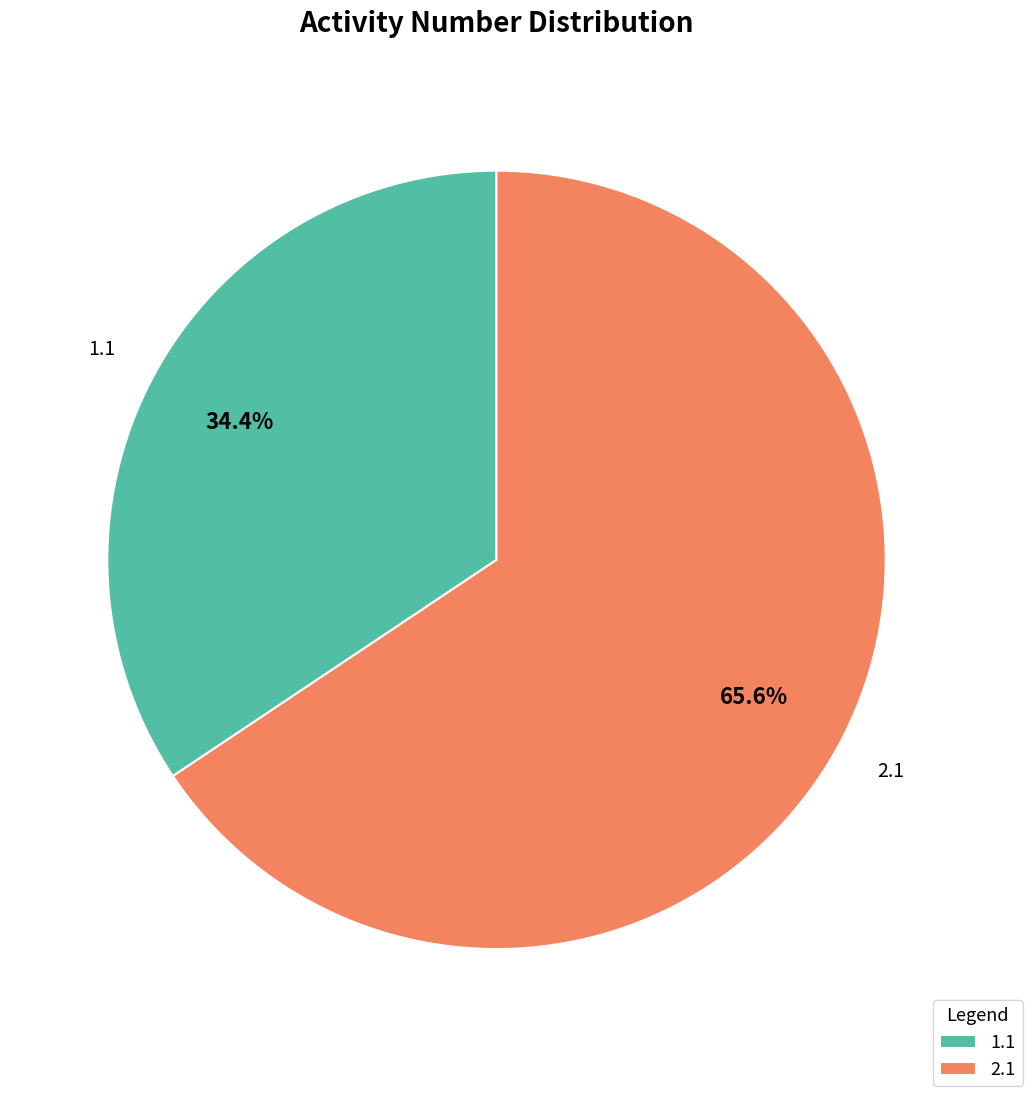

To the nearest percent, what portion does 1.1 represent?

34%